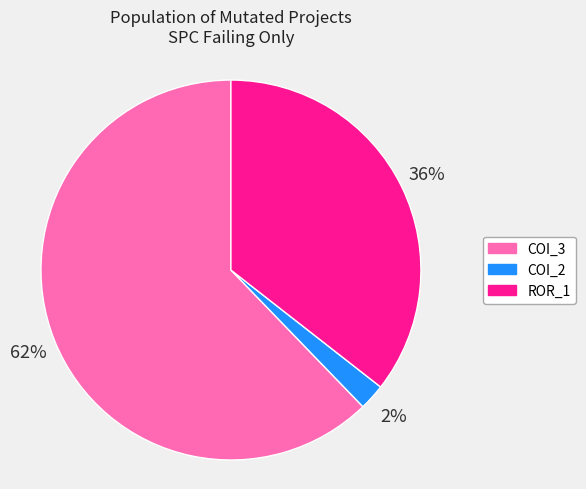

To the nearest percent, what is the difference between the largest and smallest slice percentages?

60%